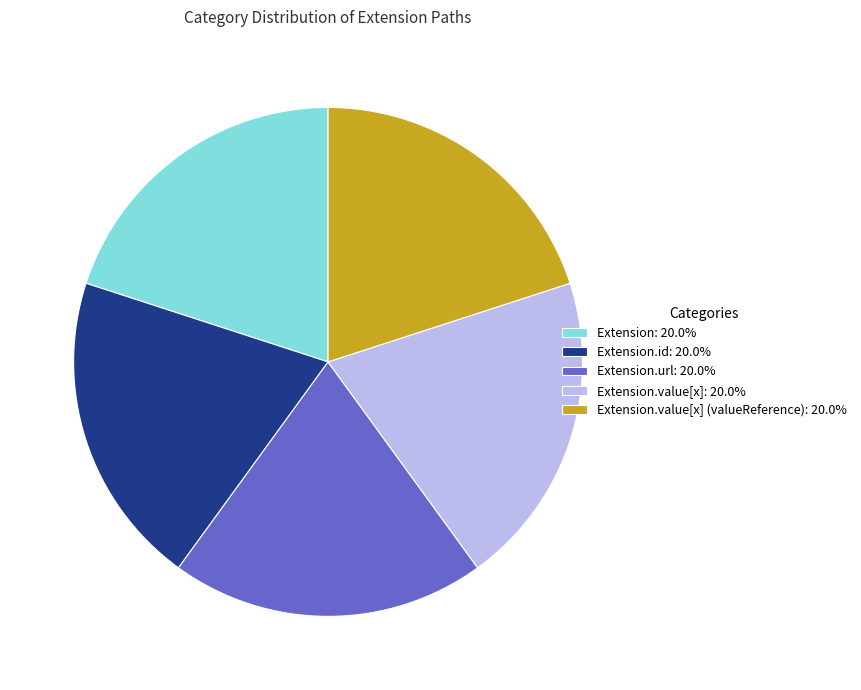

Does any single category account for the majority?

No